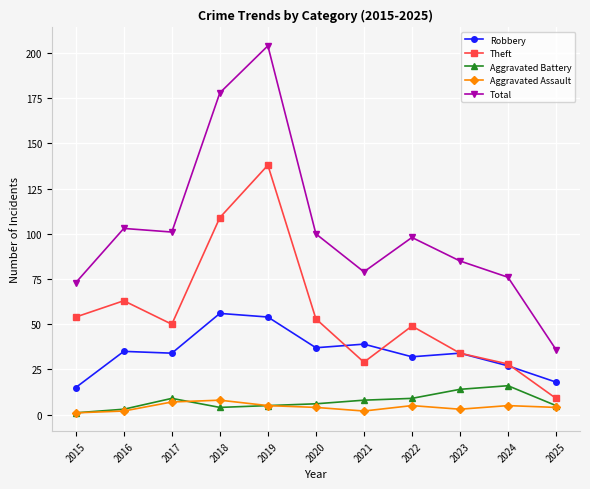

Reading left to right, transcribe all the data shown in this chart.

Robbery: 2015=15	2016=35	2017=34	2018=56	2019=54	2020=37	2021=39	2022=32	2023=34	2024=27	2025=18
Theft: 2015=54	2016=63	2017=50	2018=109	2019=138	2020=53	2021=29	2022=49	2023=34	2024=28	2025=9
Aggravated Battery: 2015=1	2016=3	2017=9	2018=4	2019=5	2020=6	2021=8	2022=9	2023=14	2024=16	2025=5
Aggravated Assault: 2015=1	2016=2	2017=7	2018=8	2019=5	2020=4	2021=2	2022=5	2023=3	2024=5	2025=4
Total: 2015=73	2016=103	2017=101	2018=178	2019=204	2020=100	2021=79	2022=98	2023=85	2024=76	2025=36